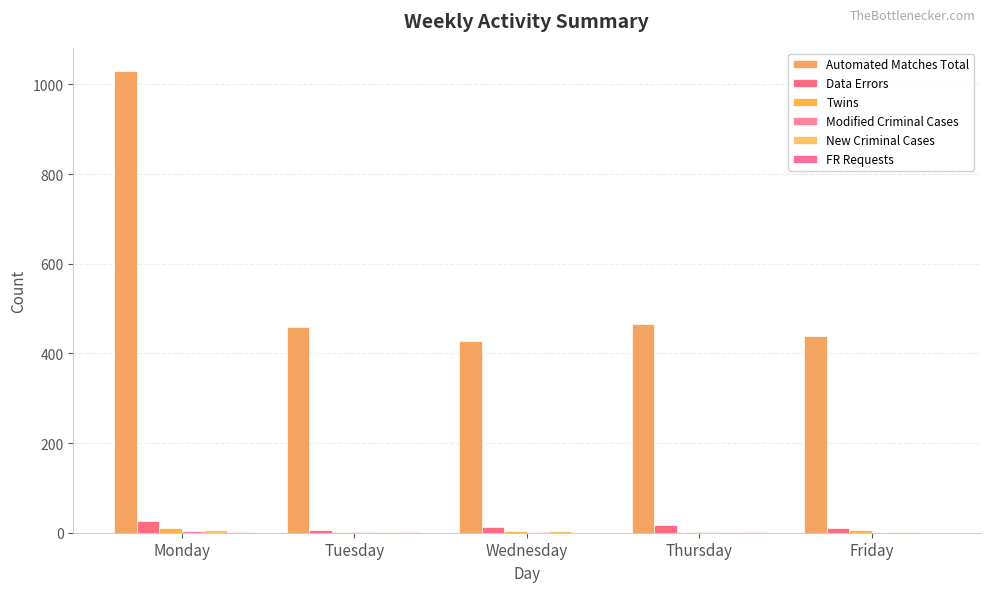

Where is Automated Matches Total nearest to the value 728?

Thursday